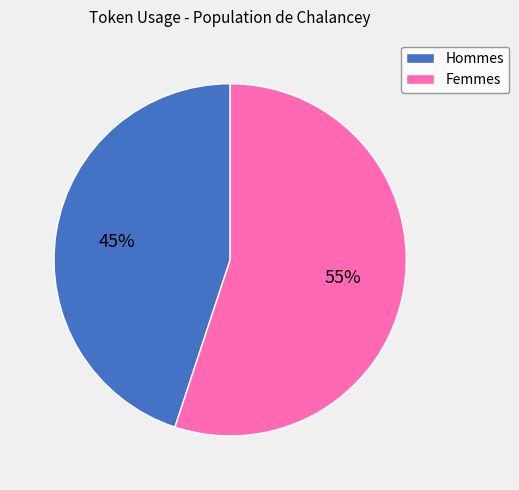

To the nearest percent, what is the difference between the Hommes and Femmes slice percentages?

10%